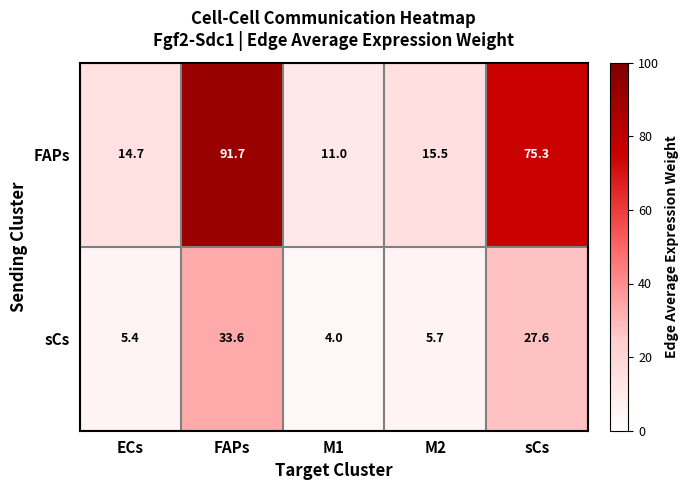

What is the average value of the FAPs series?

41.6